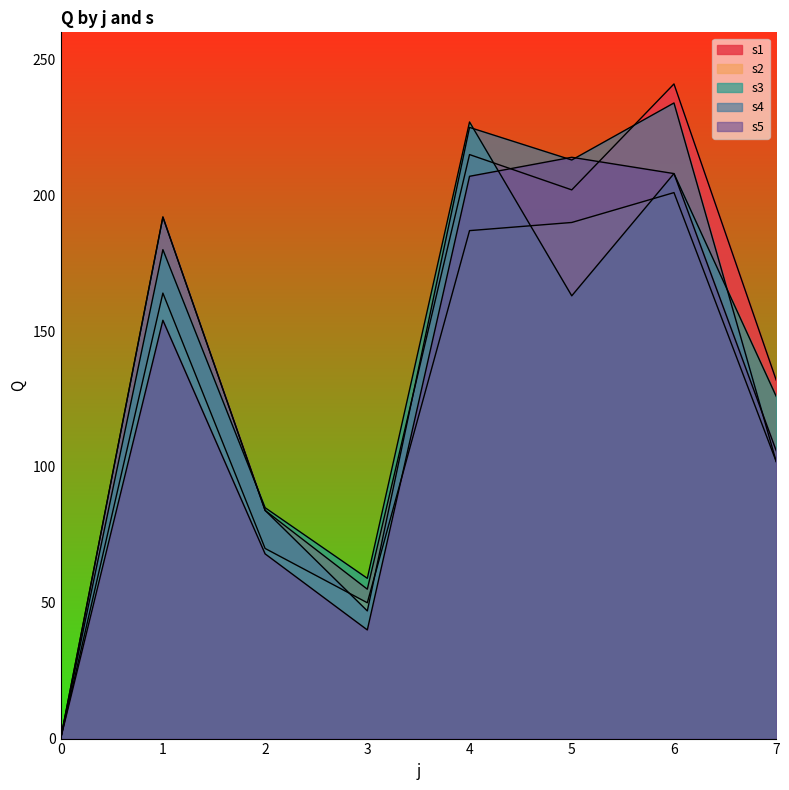

Reading left to right, list all the values displayed in this chart.

s1: 0	192	84	55	215	202	241	132
s2: 0	164	70	50	187	190	201	102
s3: 0	180	85	59	227	163	208	126
s4: 0	192	84	47	225	213	234	102
s5: 0	154	68	40	207	214	208	106